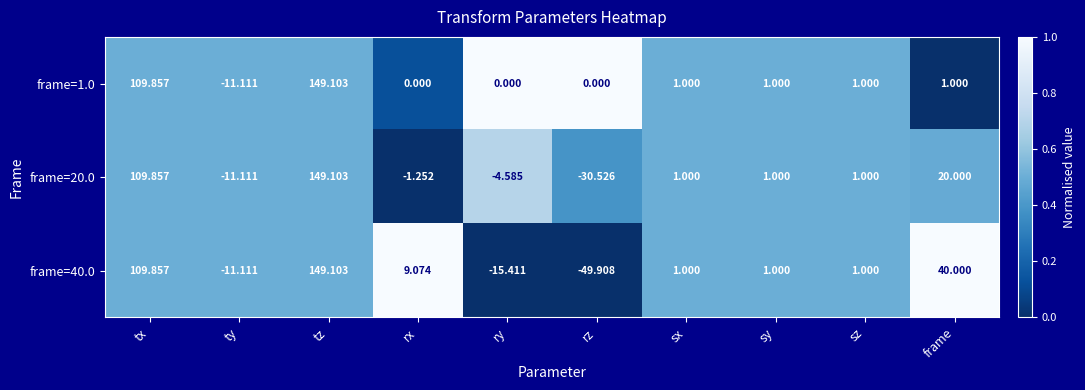

At which label does frame=40.0 reach its peak?

tz